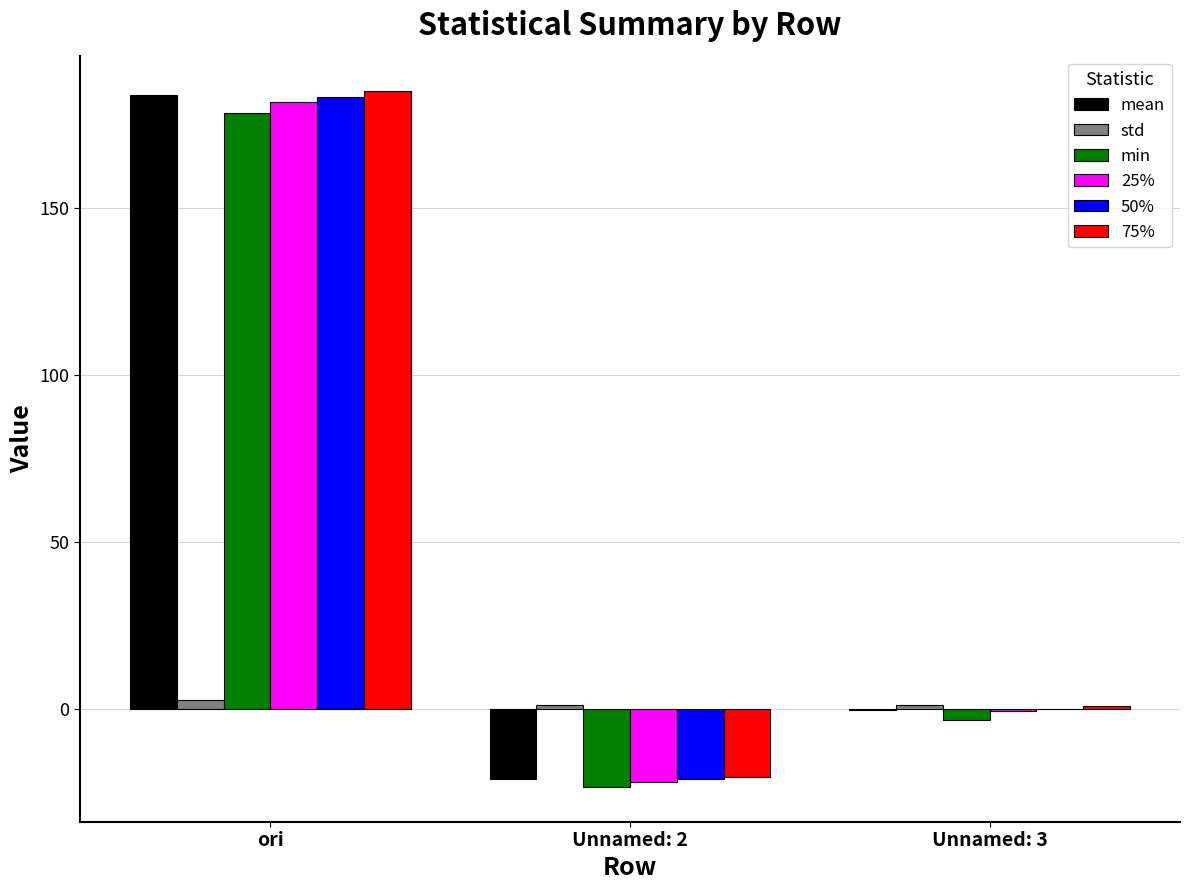

At which category is the sum across all series the highest?

ori